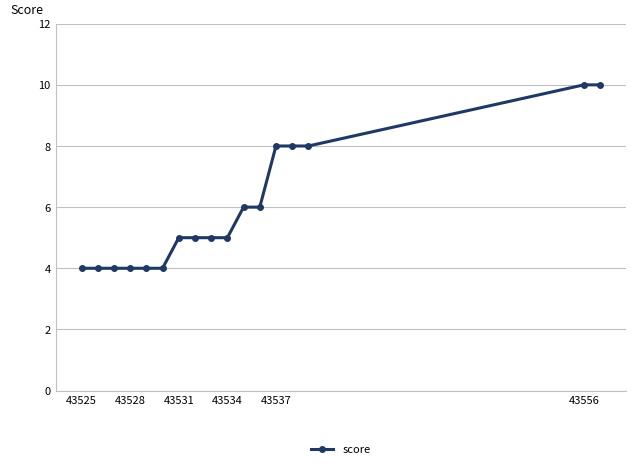

What is the value of the 7th point from the left?

5